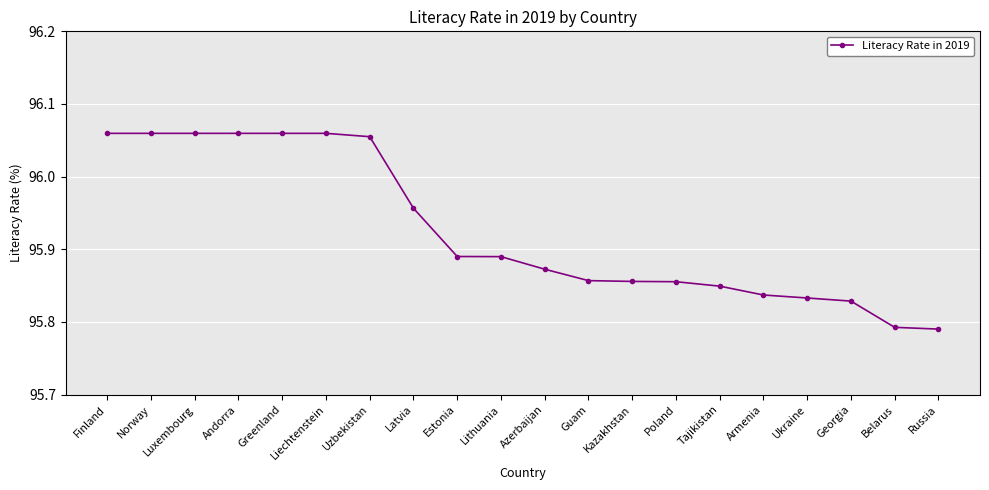

What is the label of the 16th point from the left?

Armenia